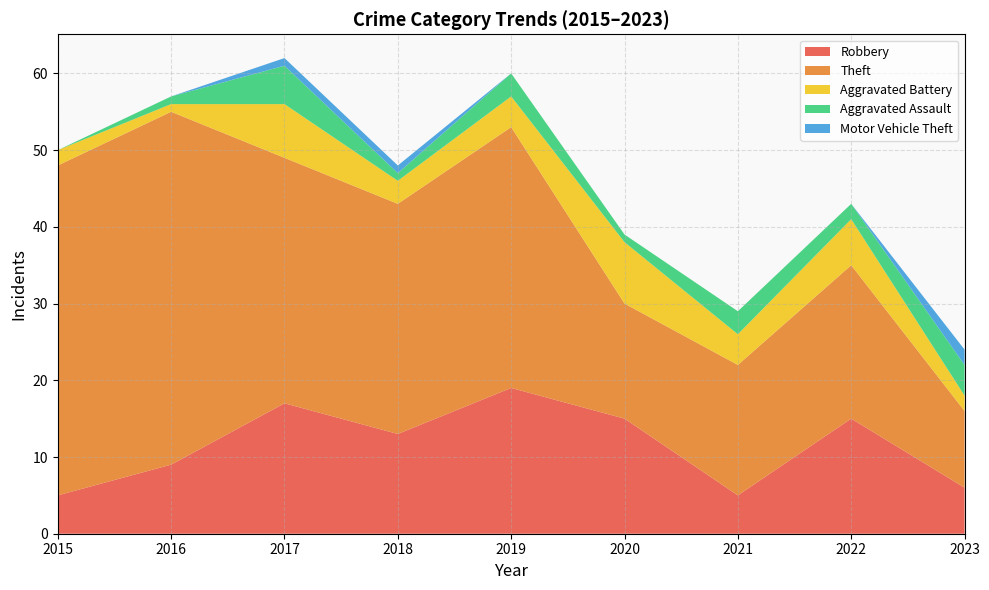

Reading right to left, transcribe all the data shown in this chart.

Robbery: 2023=6	2022=15	2021=5	2020=15	2019=19	2018=13	2017=17	2016=9	2015=5
Theft: 2023=10	2022=20	2021=17	2020=15	2019=34	2018=30	2017=32	2016=46	2015=43
Aggravated Battery: 2023=2	2022=6	2021=4	2020=8	2019=4	2018=3	2017=7	2016=1	2015=2
Aggravated Assault: 2023=4	2022=2	2021=3	2020=1	2019=3	2018=1	2017=5	2016=1	2015=0
Motor Vehicle Theft: 2023=2	2022=0	2021=0	2020=0	2019=0	2018=1	2017=1	2016=0	2015=0